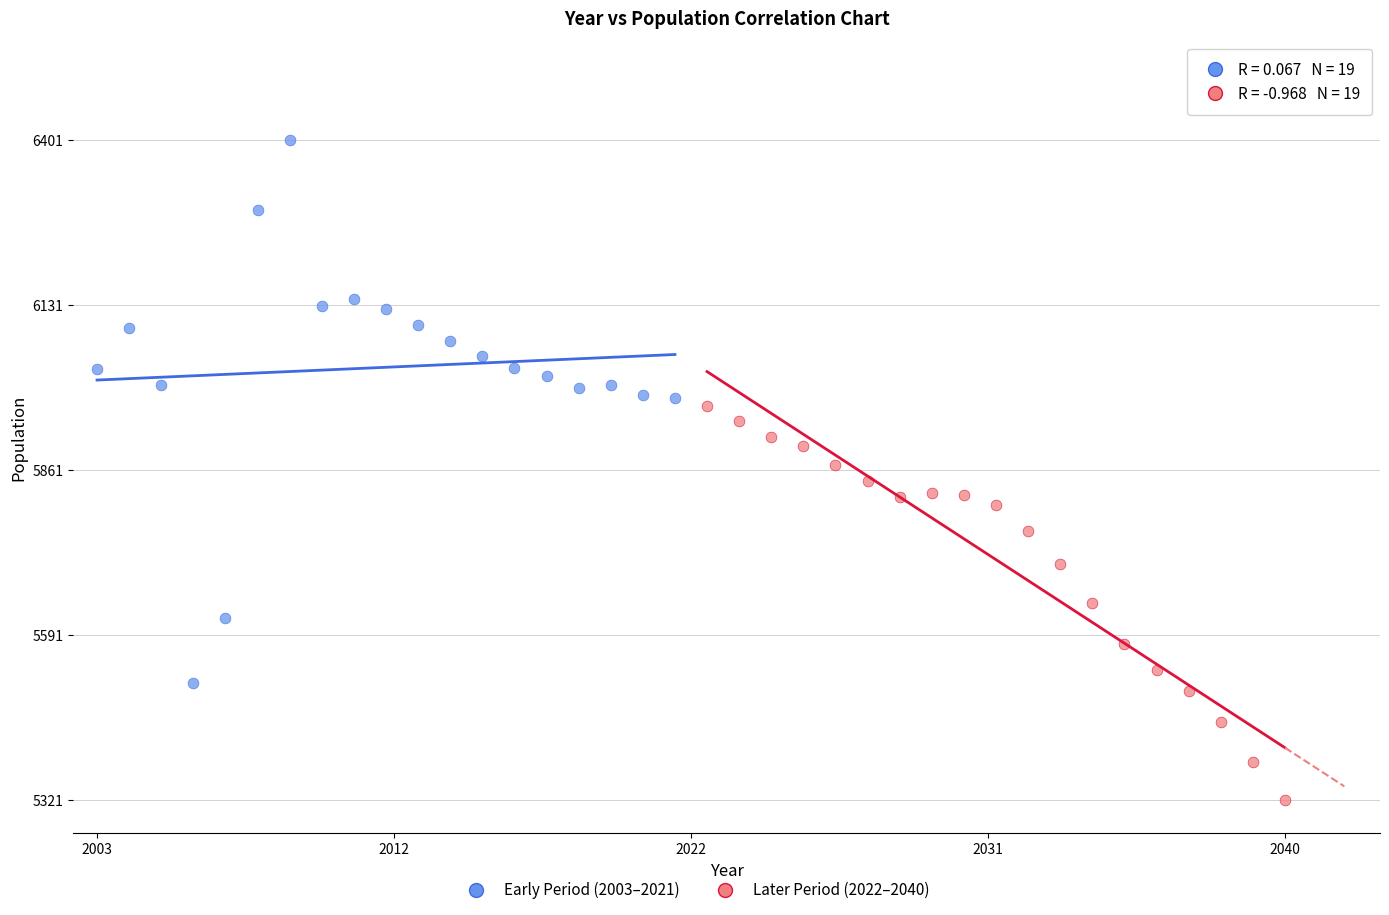

Which series reaches the maximum Y coordinate?

Early Period (2003–2021)